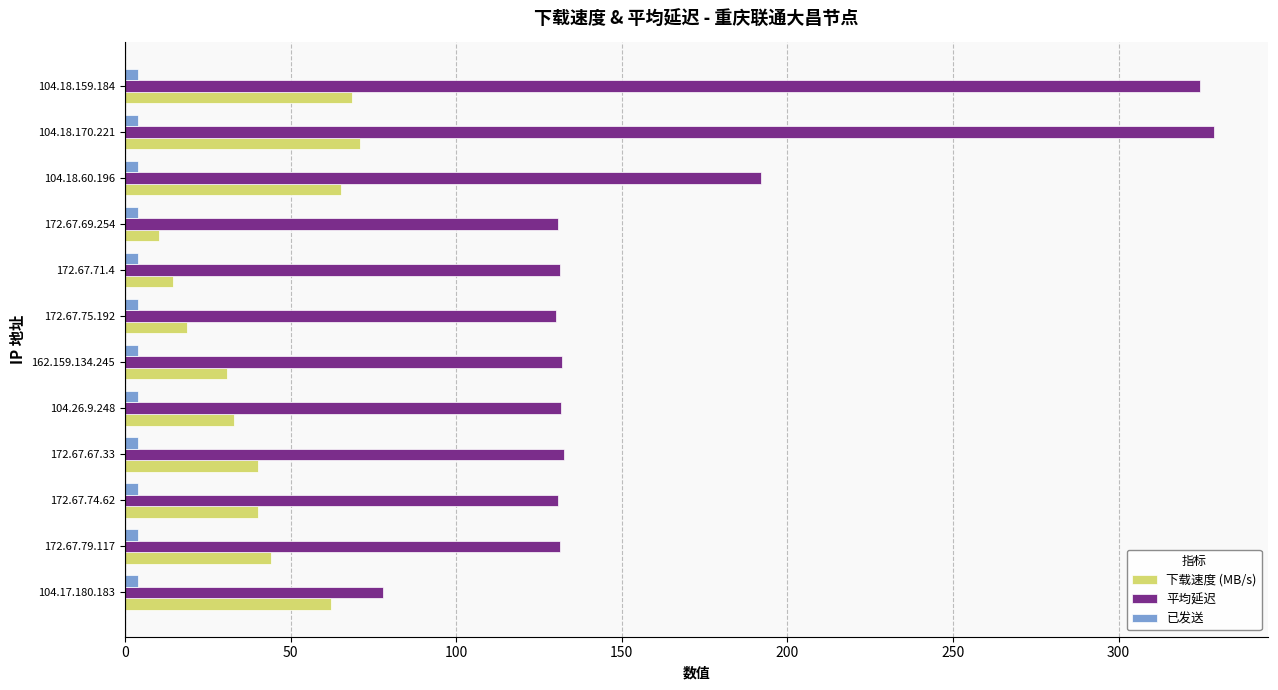

Rank the series by their average value, from lowest to highest.

已发送, 下载速度 (MB/s), 平均延迟